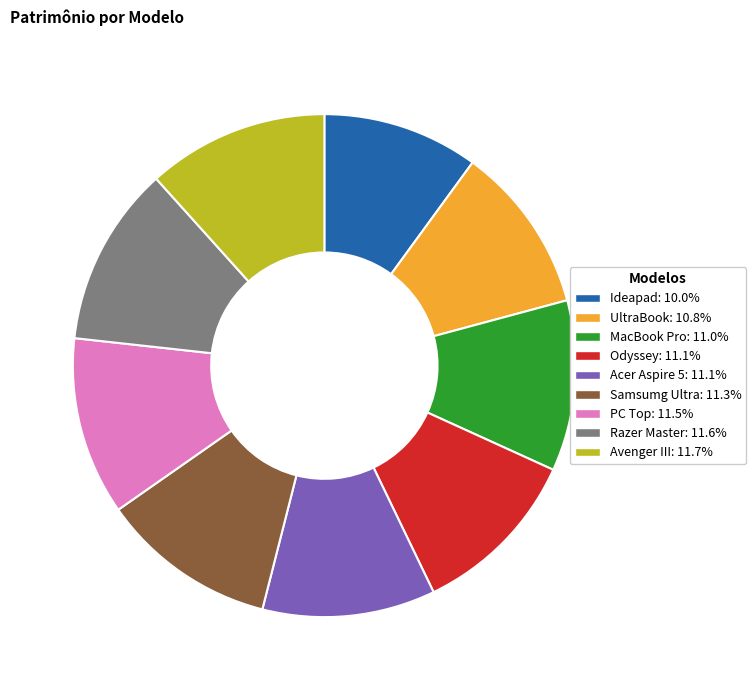

Is there a majority slice in this chart?

No